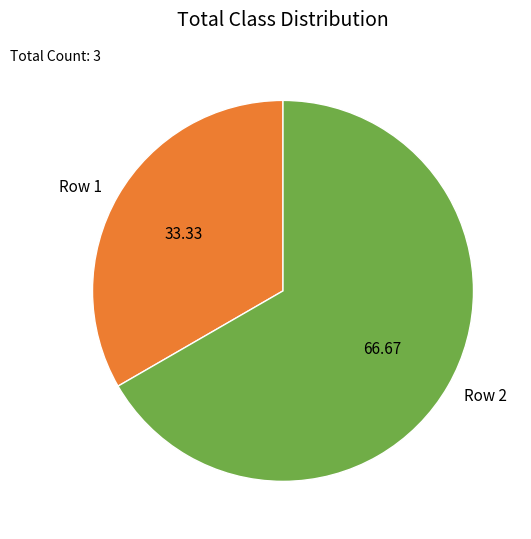

Is it true that Row 2 is 67% of the pie?

True